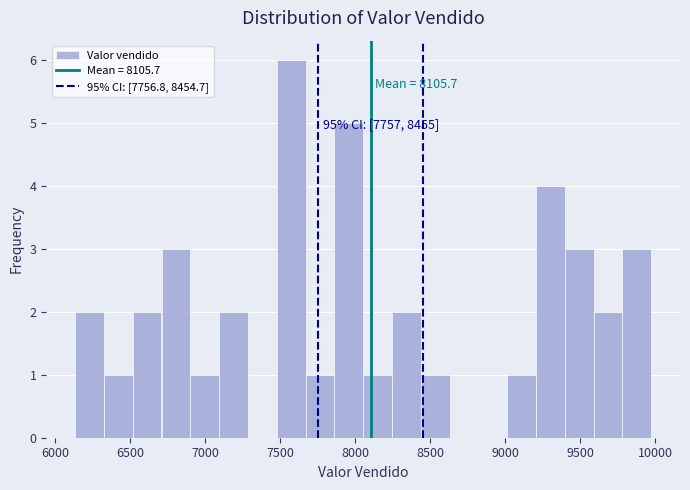

Read against the x-axis, roughly where is the centre of the tallest bar?

7550